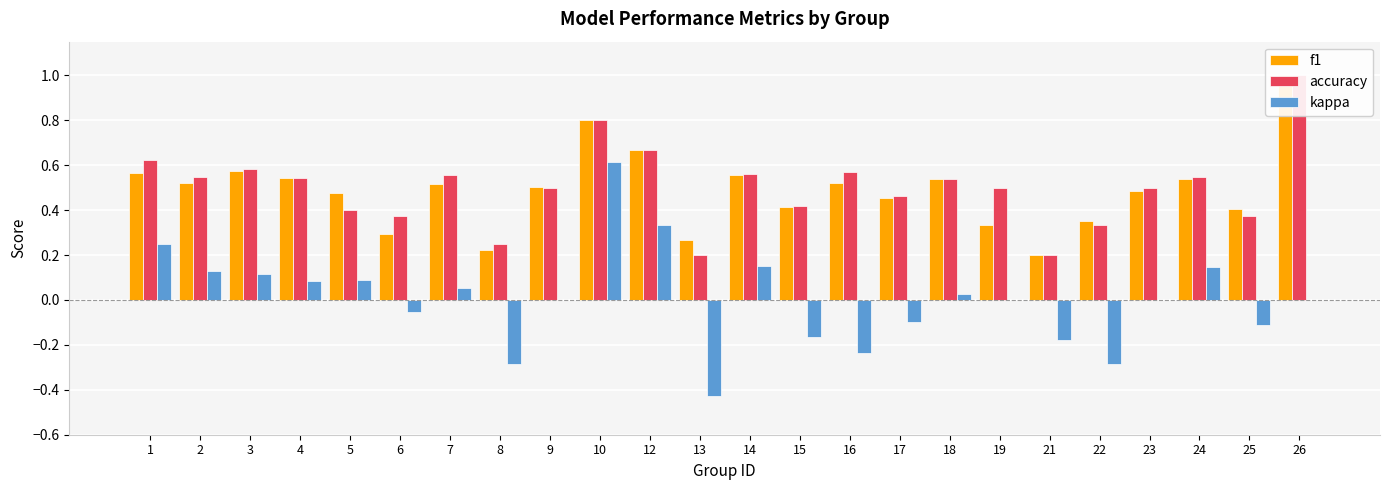

What is the maximum value shown in the chart?

1.0